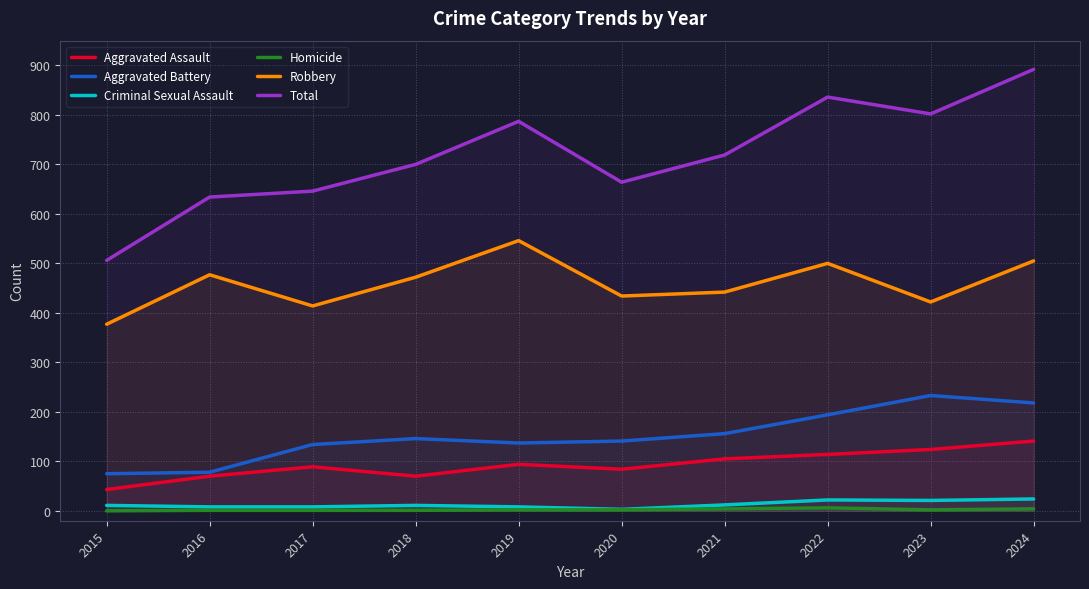

At 2022, list the series in order from smallest to largest.

Homicide, Criminal Sexual Assault, Aggravated Assault, Aggravated Battery, Robbery, Total